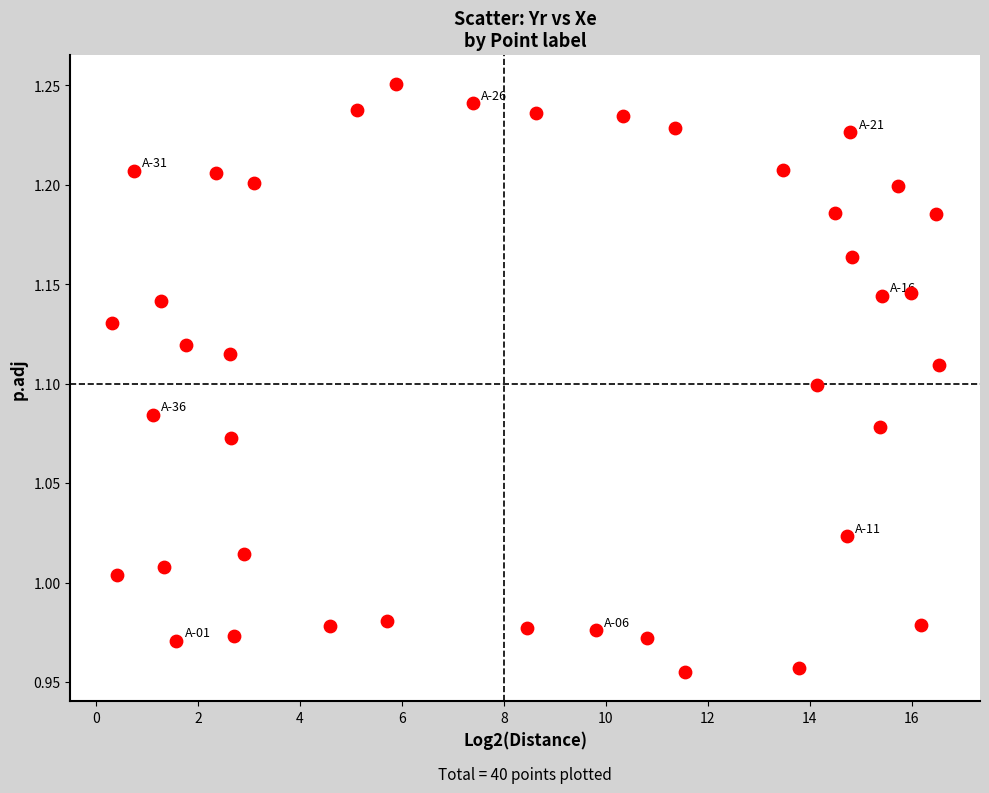

What is the range of X values (max minus min)?

16.2